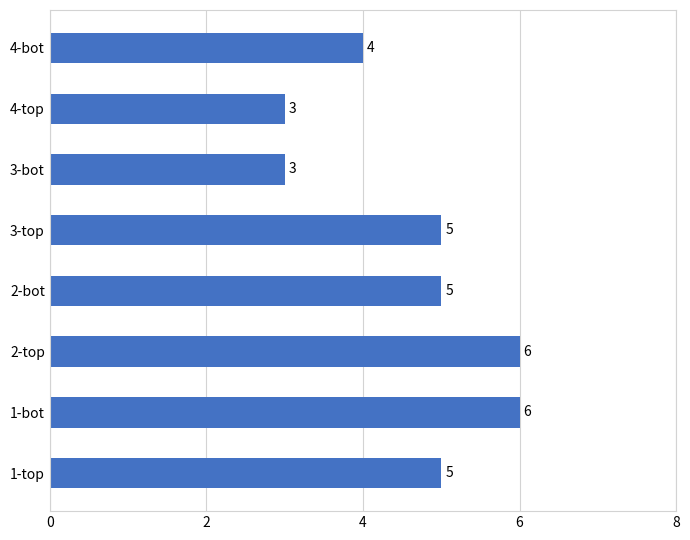

What is the ratio of the value at 2-bot to the value at 1-top?

1.0